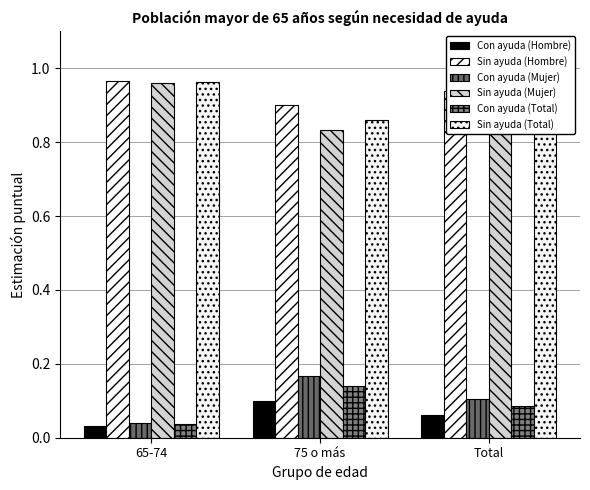

Count the number of categories in the chart.

3